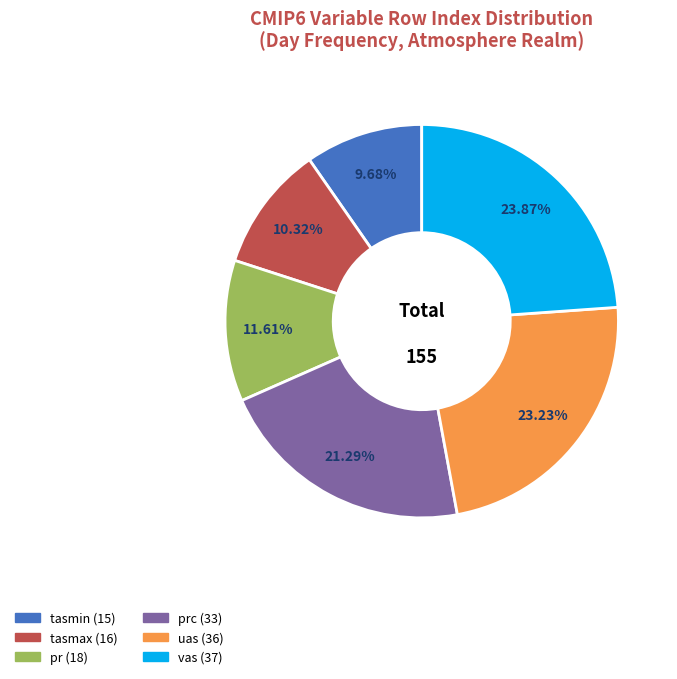

Is there any slice that represents more than half of the pie?

No